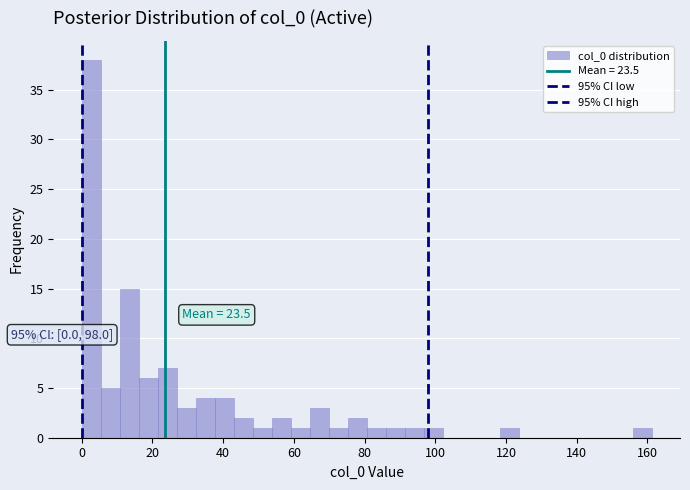

Read against the x-axis, roughly where is the centre of the tallest bar?

2